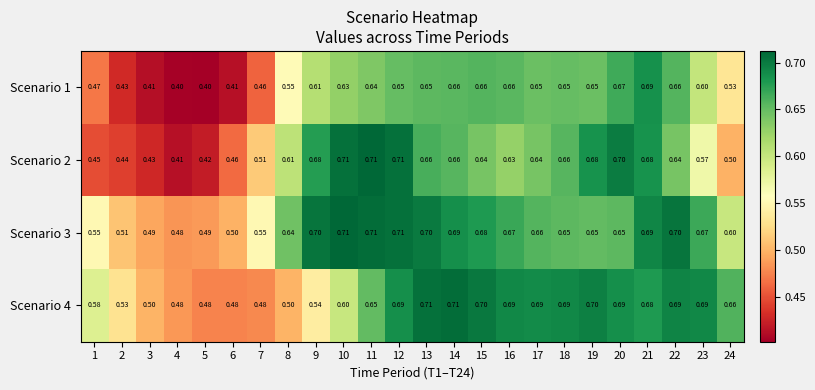

Is the value of Scenario 2 at 2 greater than the value of Scenario 4 at 1?

No